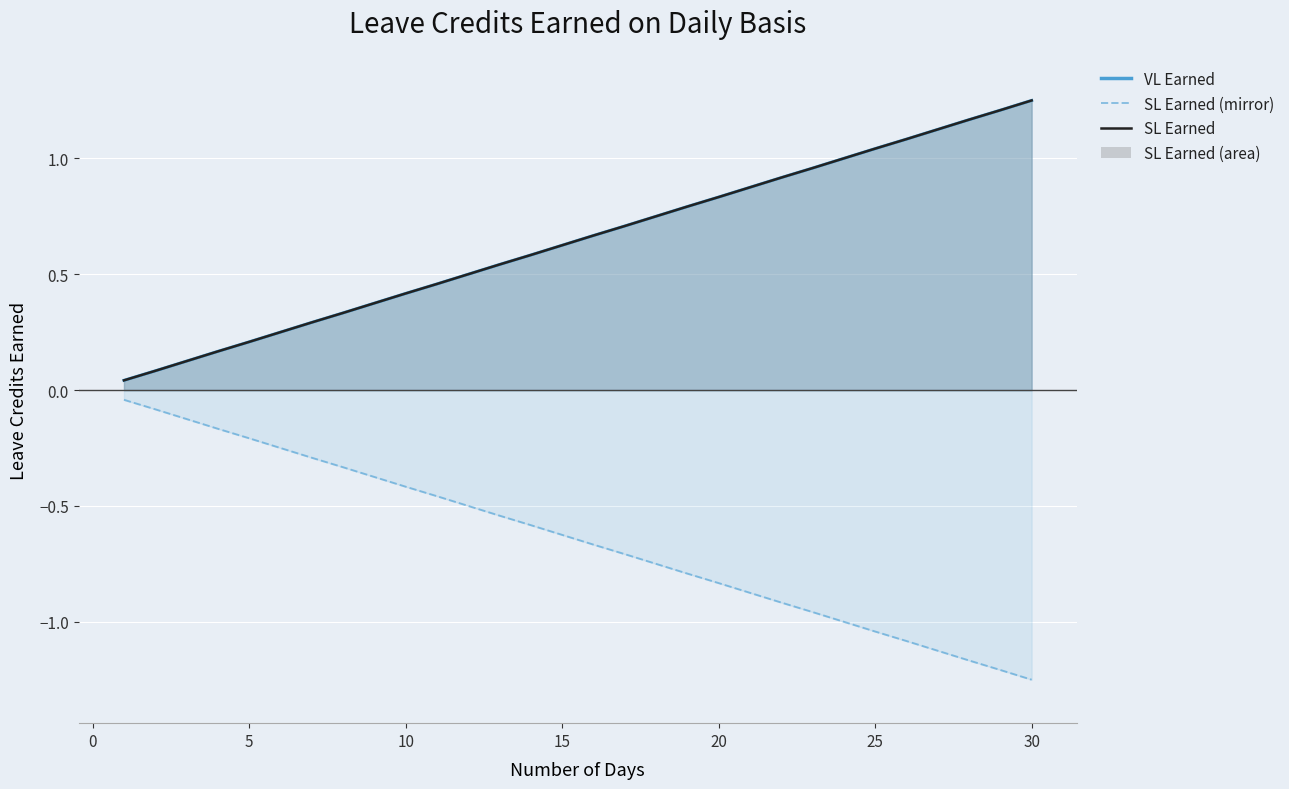

List the labels in order of SL Earned value, largest first.

30, 29, 28, 27, 26, 25, 24, 23, 22, 21, 20, 19, 18, 17, 16, 15, 14, 13, 12, 11, 10, 9, 8, 7, 6, 5, 4, 3, 2, 1